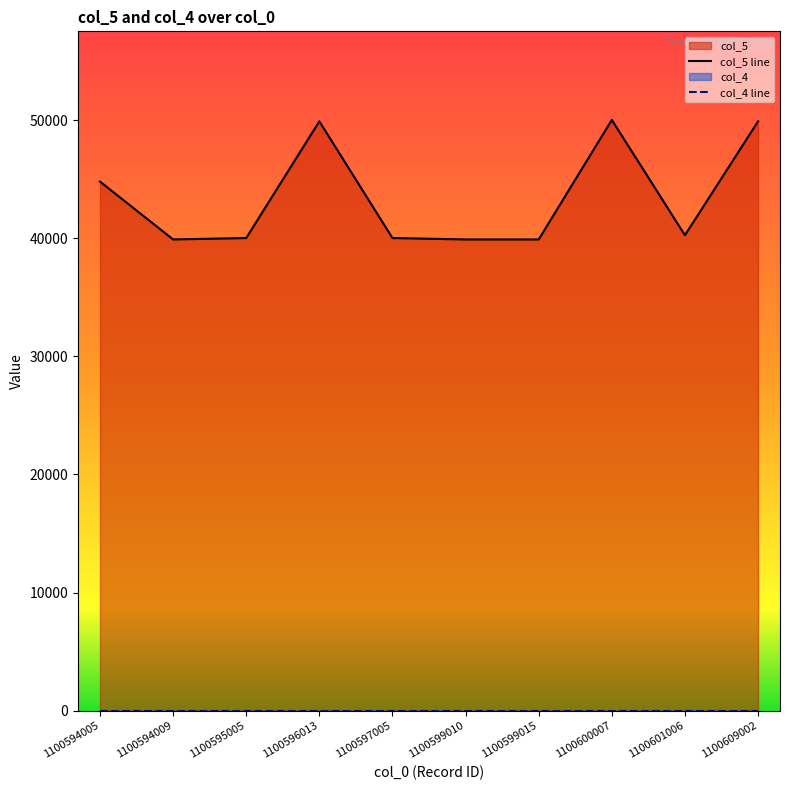

List the labels in order of value, largest first.

1100600007, 1100596013, 1100609002, 1100594005, 1100601006, 1100595005, 1100597005, 1100594009, 1100599010, 1100599015